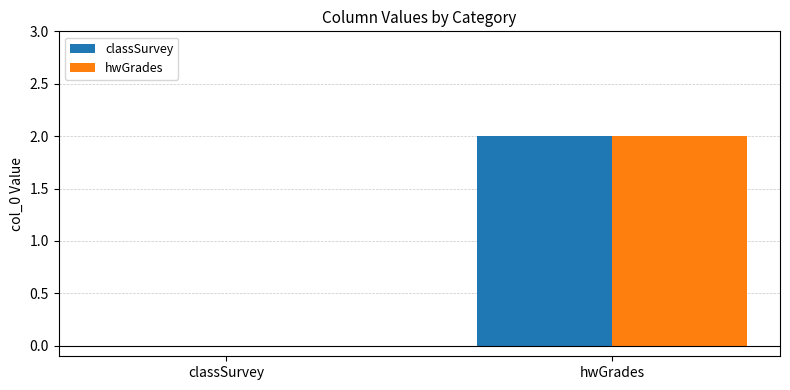

At which category is the sum across all series the highest?

hwGrades